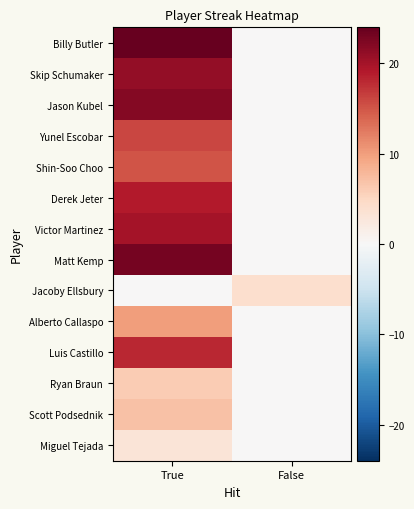

Reading left to right, extract all data points from this chart.

Billy Butler: True=24	False=0
Skip Schumaker: True=21	False=0
Jason Kubel: True=22	False=0
Yunel Escobar: True=16	False=0
Shin-Soo Choo: True=15	False=0
Derek Jeter: True=19	False=0
Victor Martinez: True=20	False=0
Matt Kemp: True=23	False=0
Jacoby Ellsbury: True=0	False=4
Alberto Callaspo: True=10	False=0
Luis Castillo: True=18	False=0
Ryan Braun: True=6	False=0
Scott Podsednik: True=7	False=0
Miguel Tejada: True=3	False=0